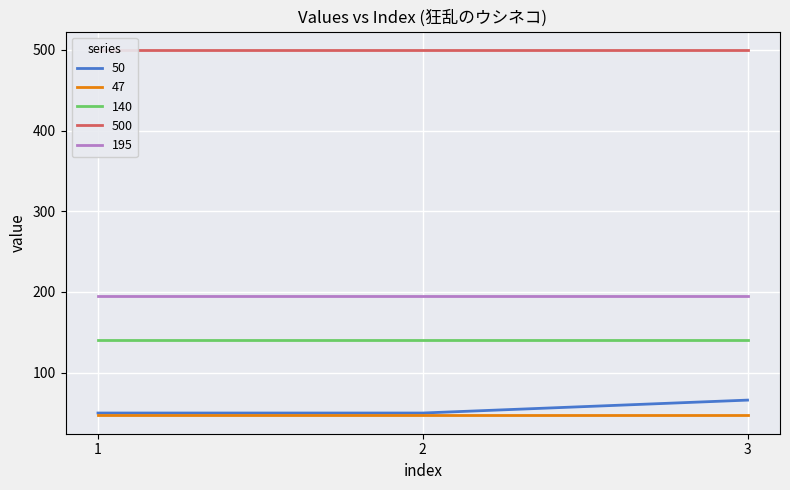

At which category does the chart reach its peak across all series?

1